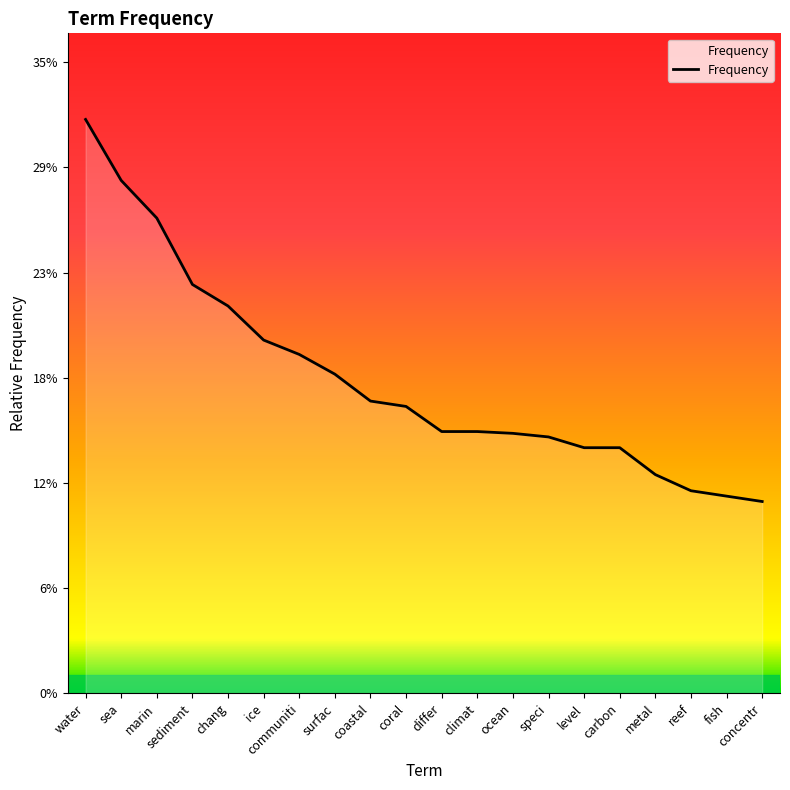

Does the chart display data point markers on the line(s)?

No